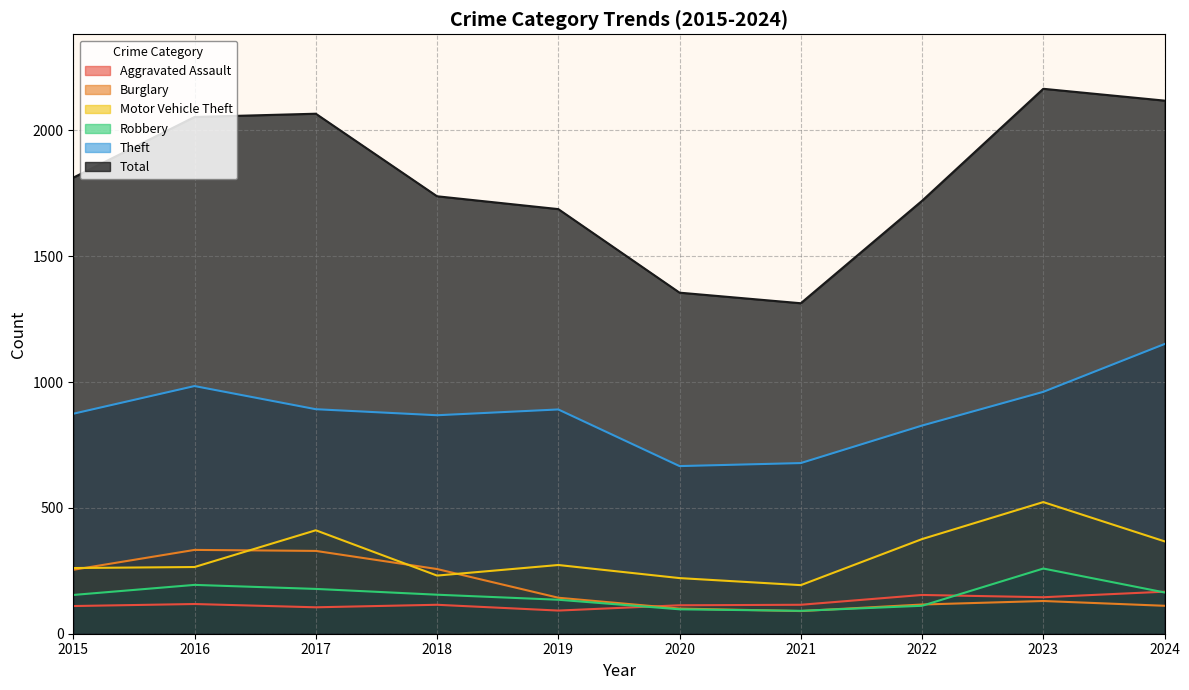

True or false: Aggravated Assault has more than 2 interior local peaks.

True